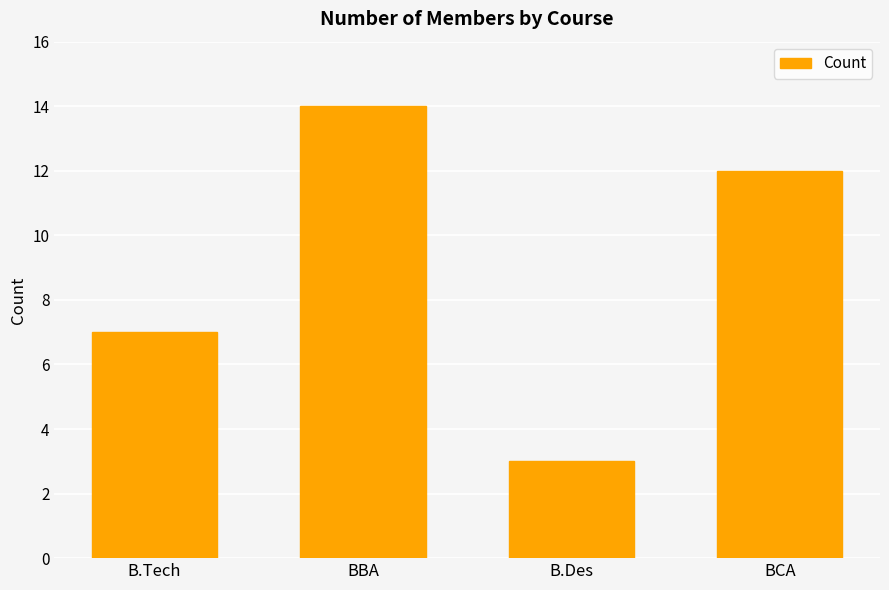

What is the maximum value shown in the chart?

14